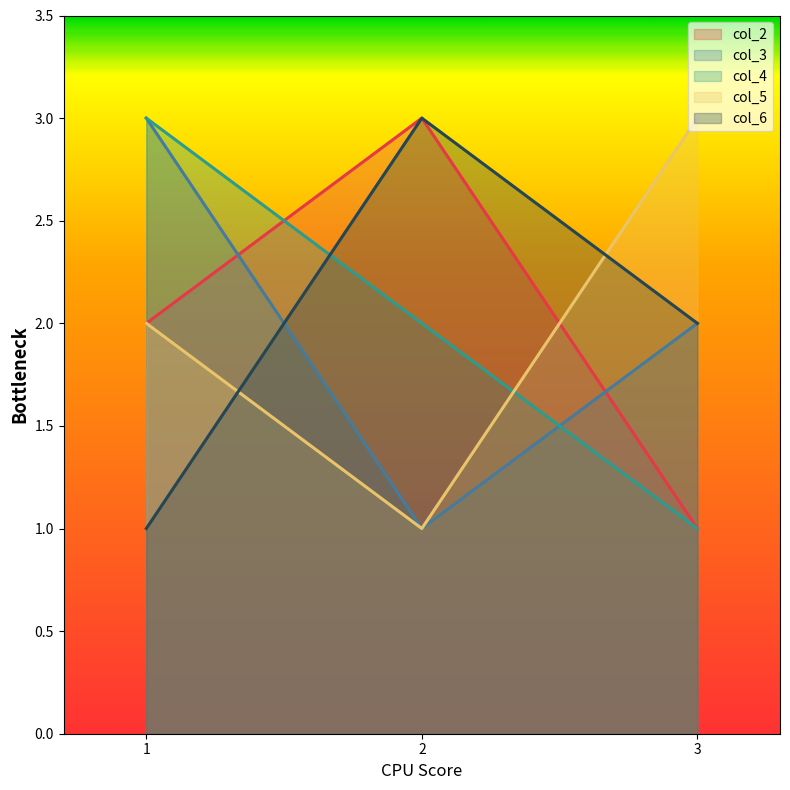

What is the difference between the highest and lowest values at 1?

2